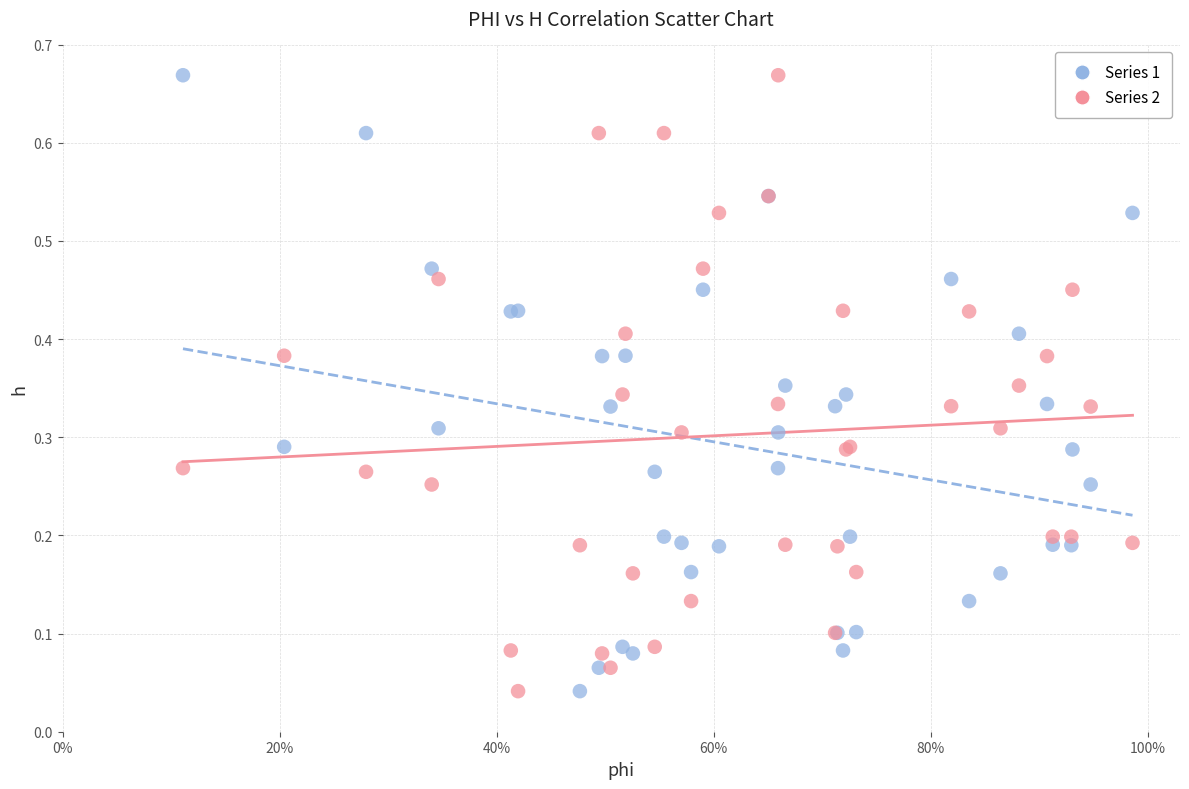

What is the X range (max minus min) for the scatter plot?

0.9